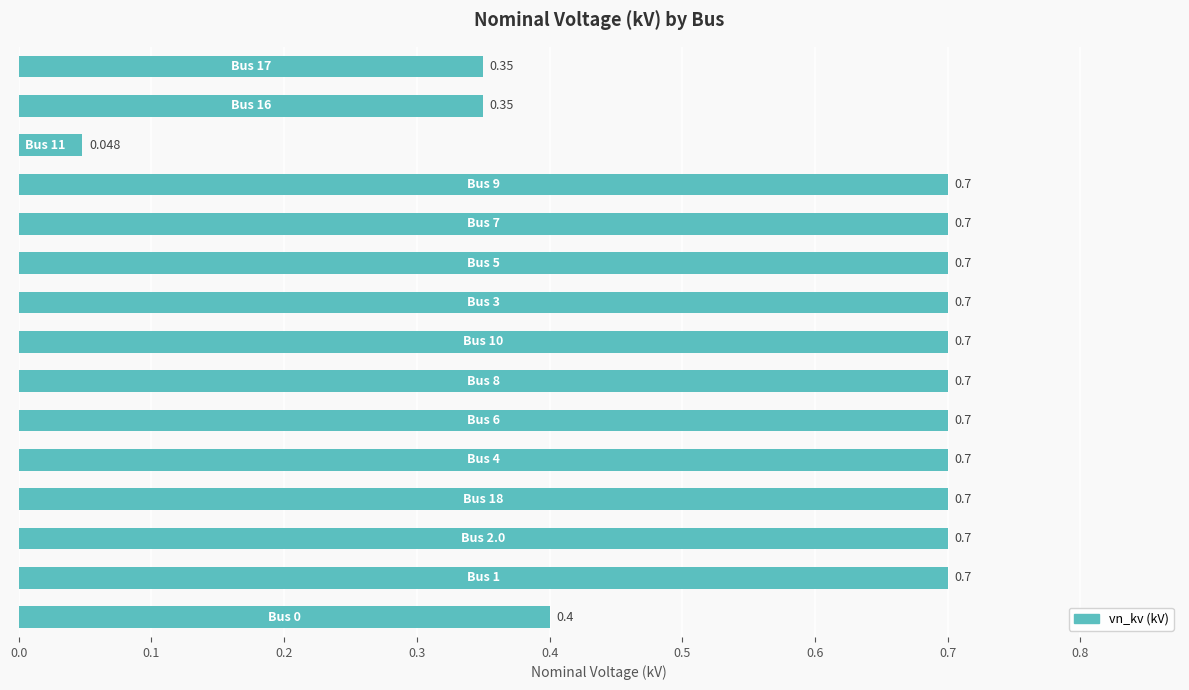

Where is the data nearest to the value 0?

12